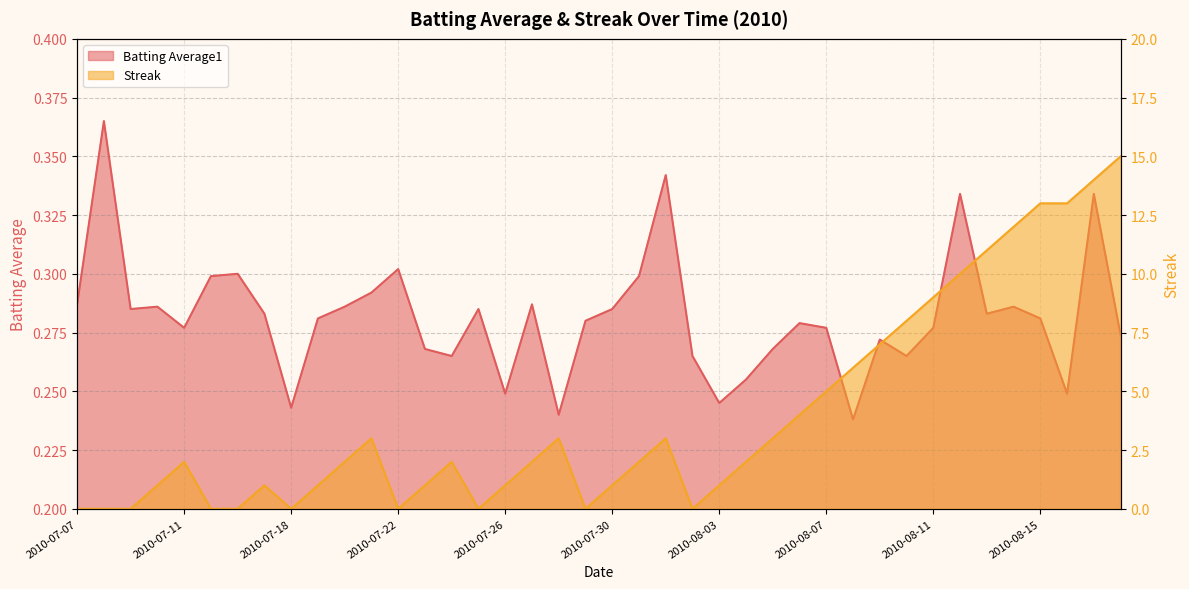

Between 2010-07-09 and 2010-07-25, which series saw the biggest shift?

Batting Average1